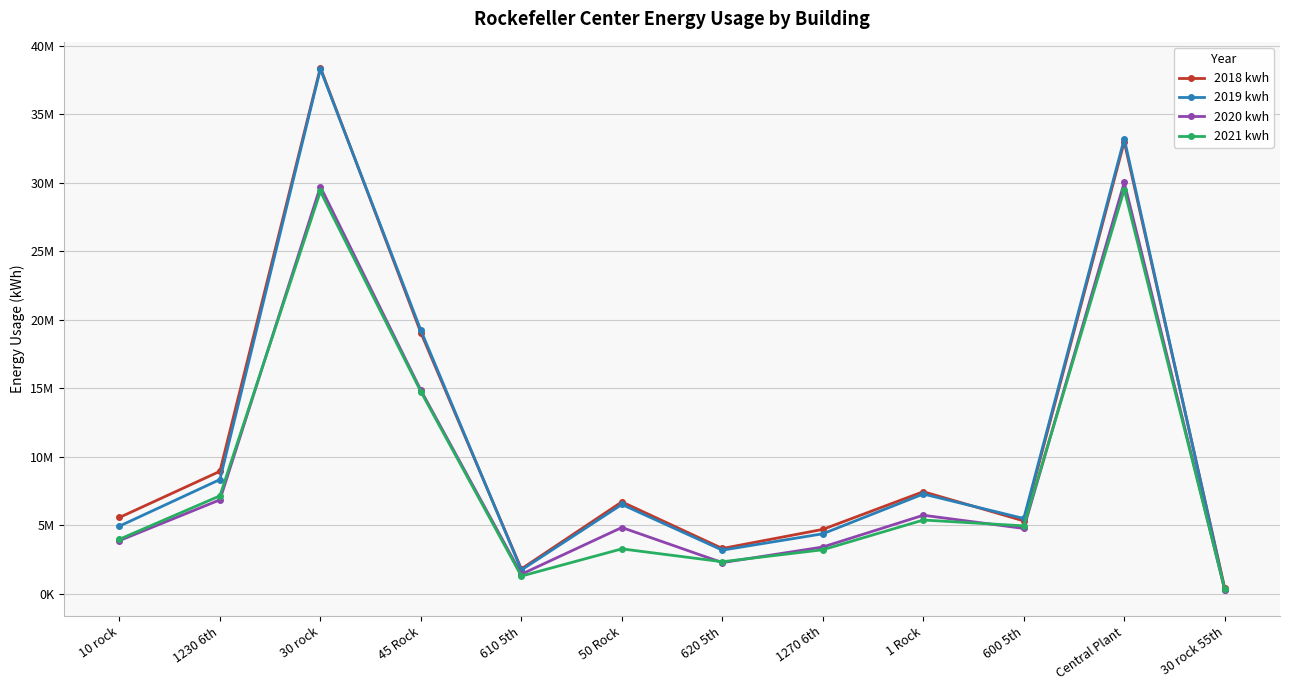

What is the difference between the second highest and minimum values in the 2021 kwh series?

29017920